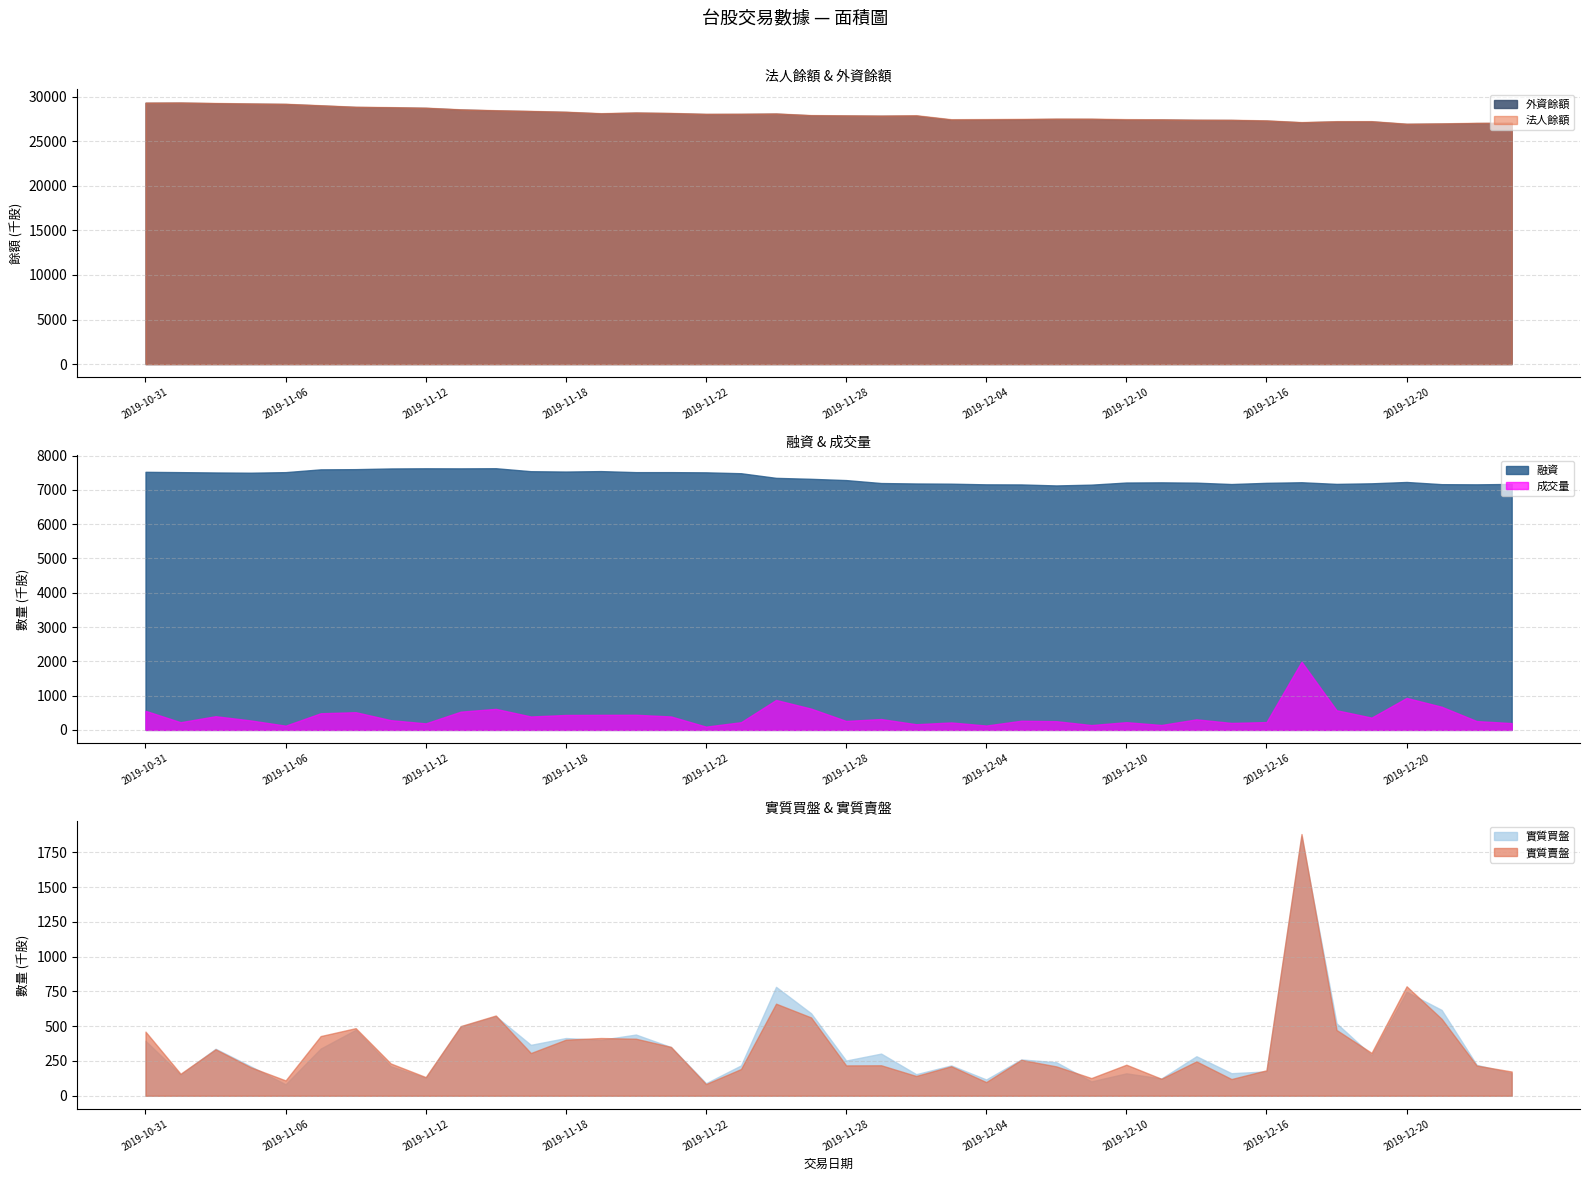

Rank the categories by 法人餘額 value from lowest to highest.

2019-12-20, 2019-12-23, 2019-12-24, 2019-12-25, 2019-12-17, 2019-12-18, 2019-12-19, 2019-12-16, 2019-12-13, 2019-12-12, 2019-12-11, 2019-12-03, 2019-12-10, 2019-12-04, 2019-12-05, 2019-12-09, 2019-12-06, 2019-11-29, 2019-11-28, 2019-12-02, 2019-11-27, 2019-11-22, 2019-11-25, 2019-11-26, 2019-11-19, 2019-11-21, 2019-11-20, 2019-11-18, 2019-11-15, 2019-11-14, 2019-11-13, 2019-11-12, 2019-11-11, 2019-11-08, 2019-11-07, 2019-11-06, 2019-11-05, 2019-11-04, 2019-10-31, 2019-11-01